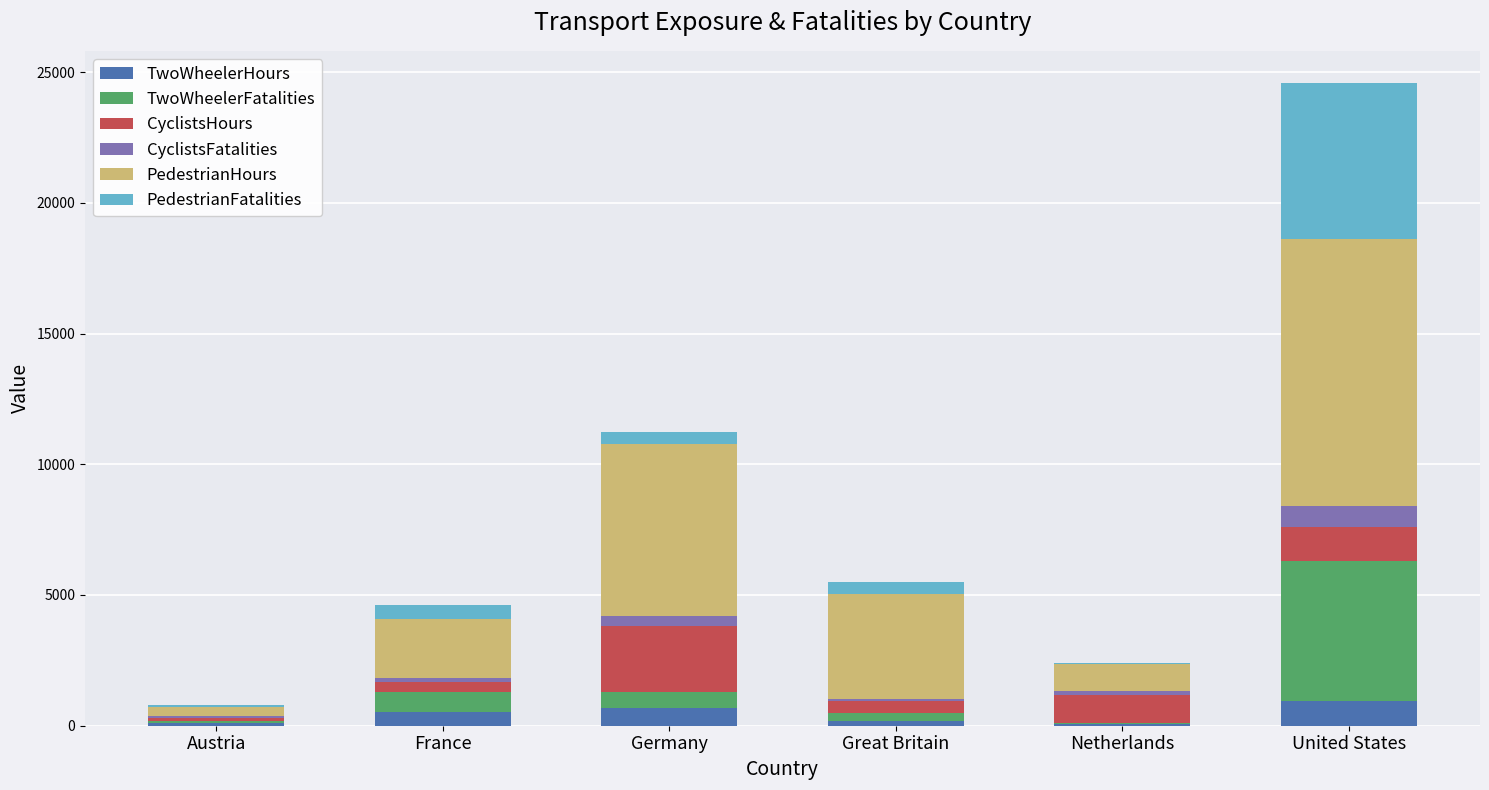

How many series are shown in this chart?

6